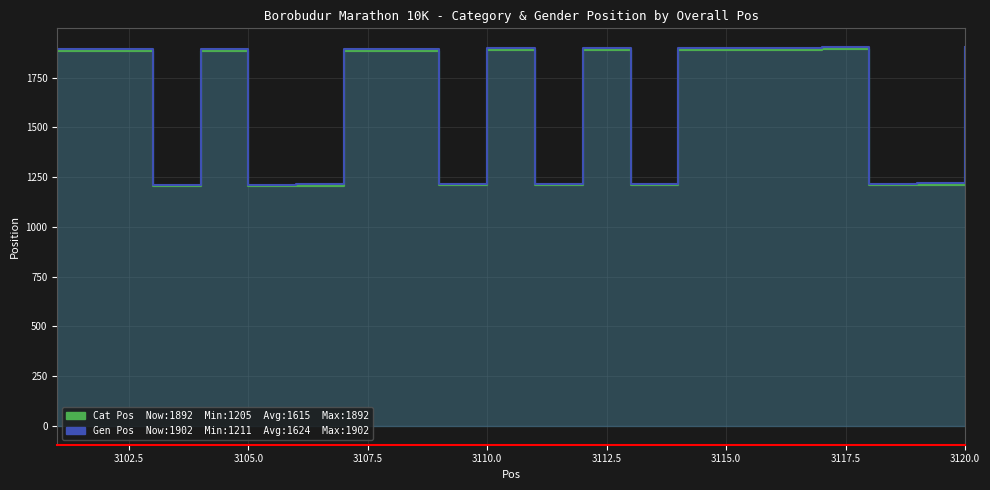

What is the difference between the Cat Pos values at 3110.0 and 3107.5?

677